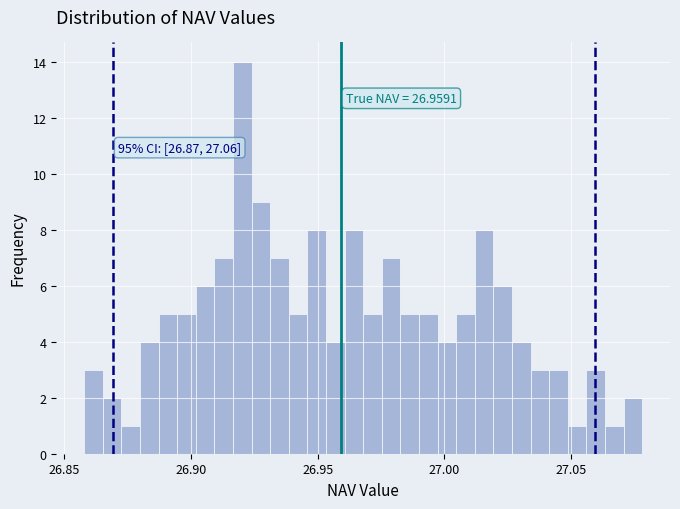

Around what value on the x-axis is the tallest bar? Give the approximate position of its centre, as read against the axis.

26.920